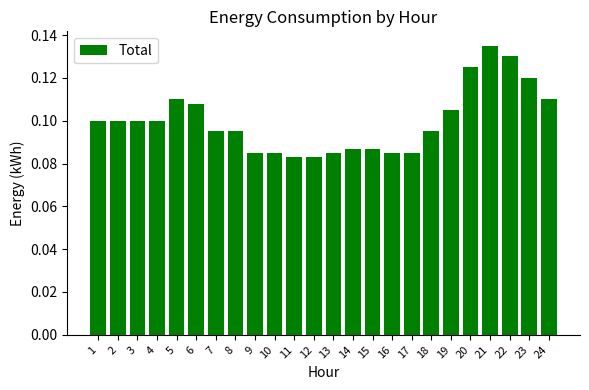

The chart shows a value of 0.2 at 22. True or false?

False